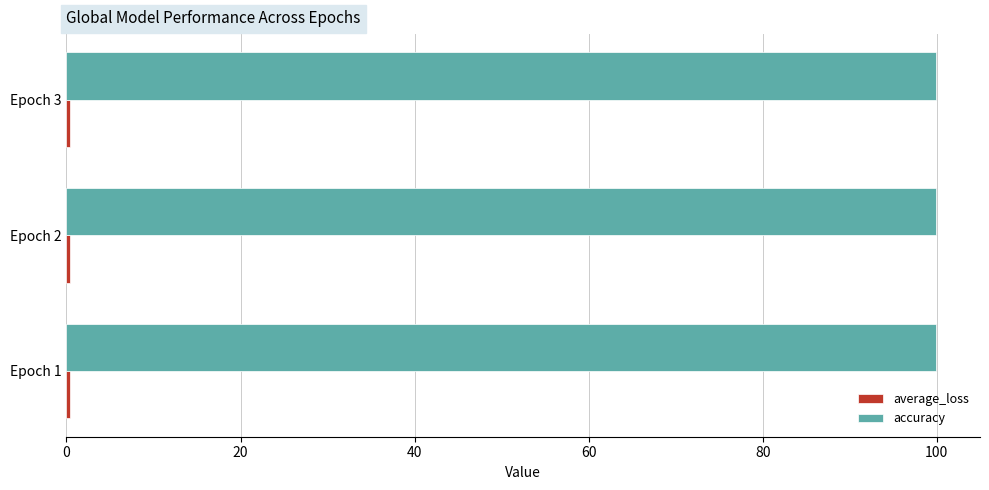

At how many categories does at least one series exceed 43?

3